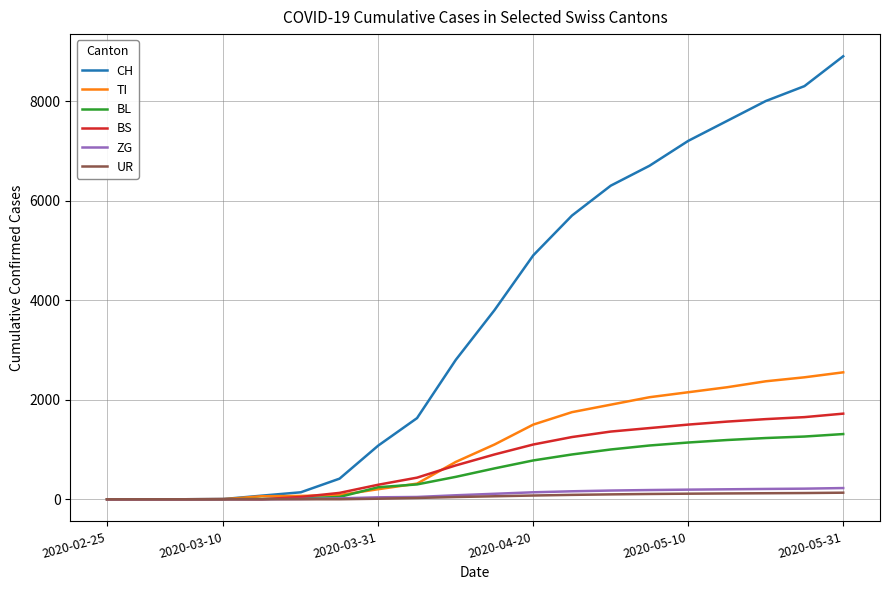

Which series has the largest total across all categories?

CH